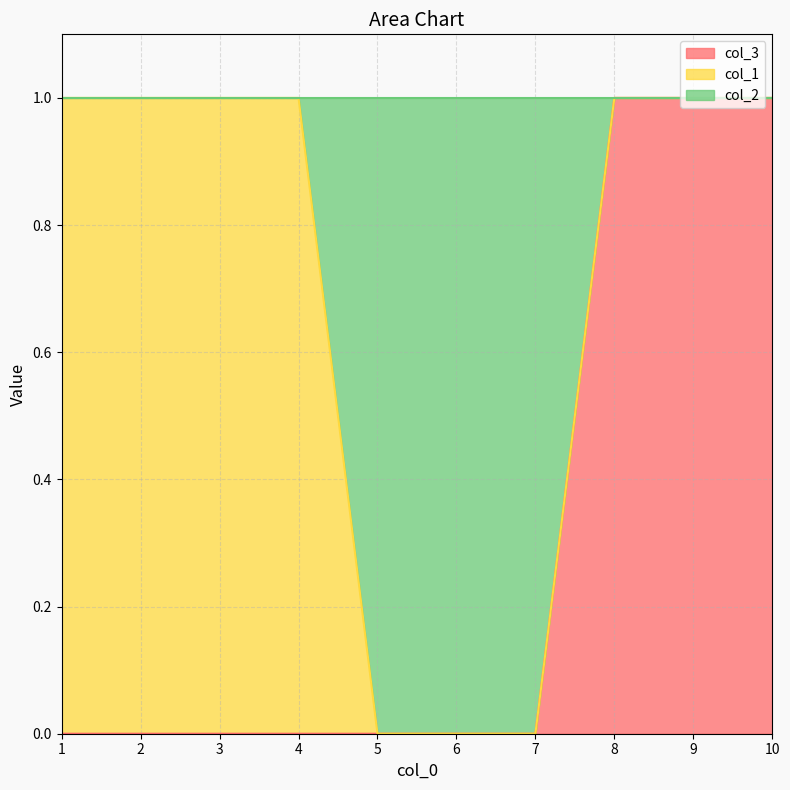

Which has a higher value, 5 or 7?

5